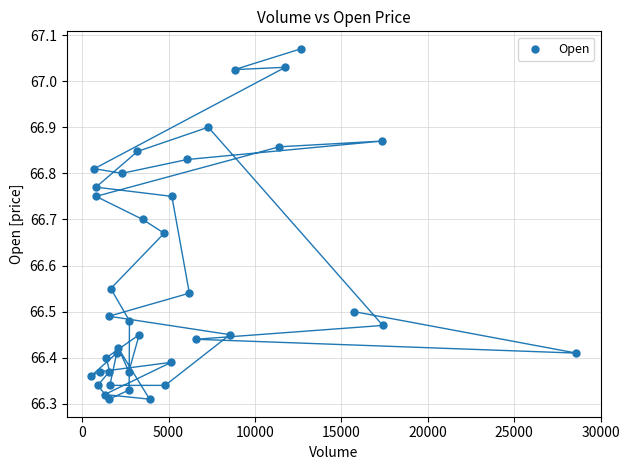

What is the range of Y values (max minus min)?

0.8